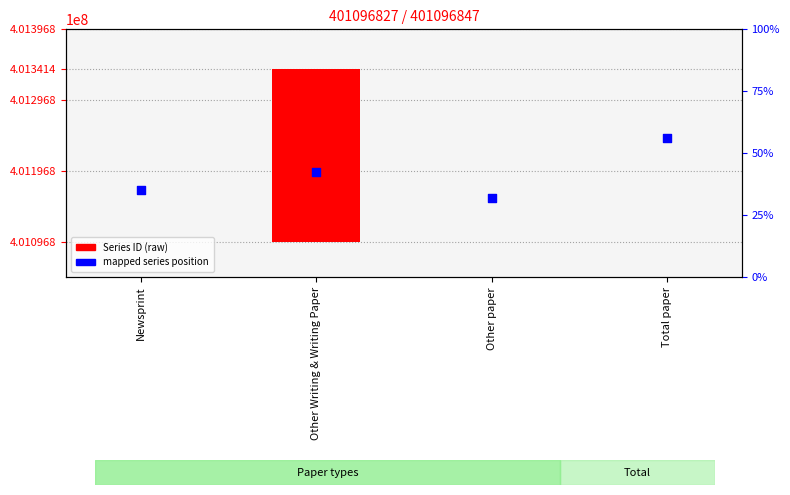

What is the change in value from Newsprint to Other paper?

-12231